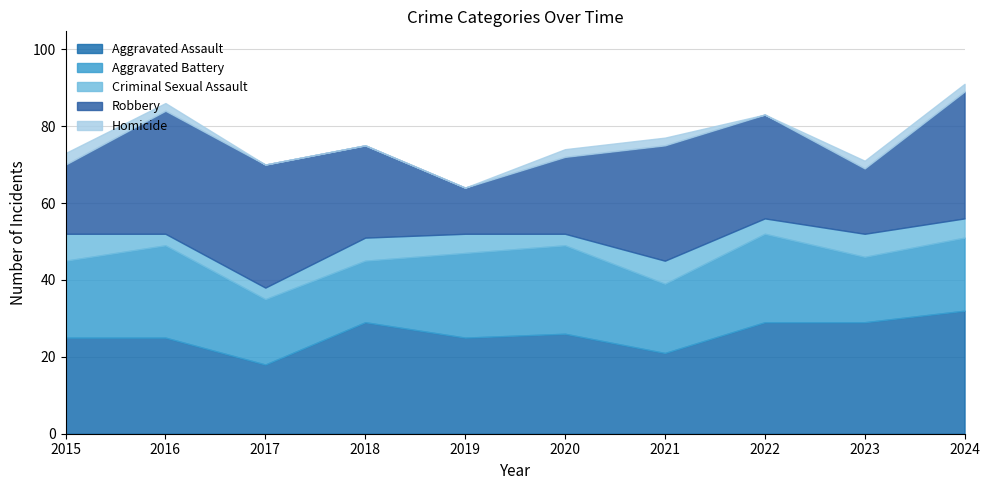

Which category has the lowest value in the Homicide series?

2017